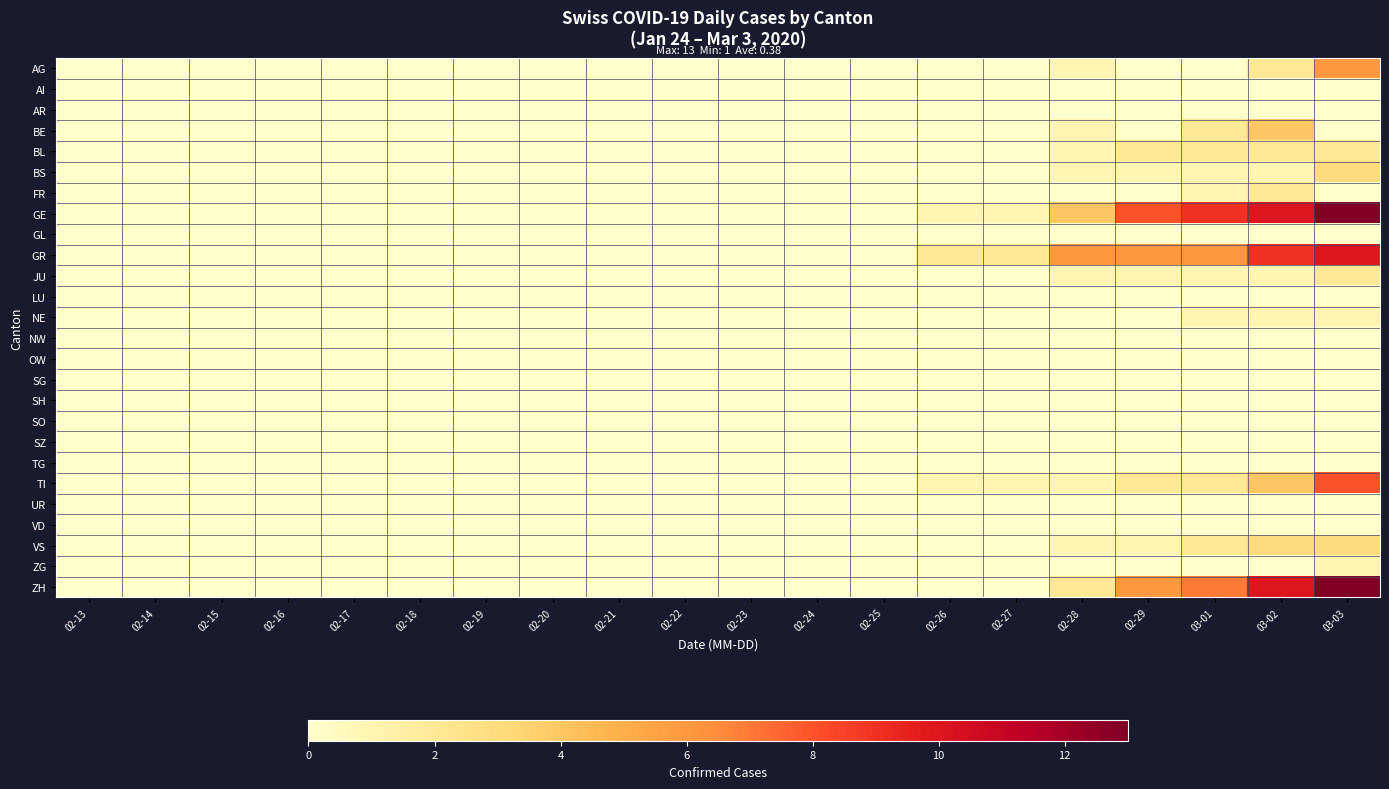

Which series changed the most between 02-13 and 02-24?

AG